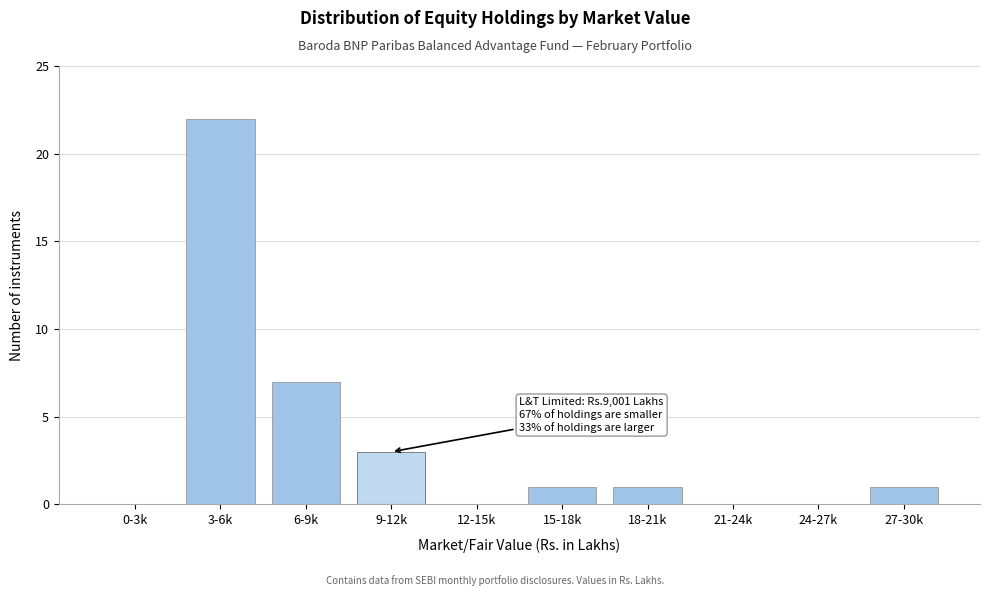

Reading left to right, what are all the values shown in this chart?

0-3k=0	3-6k=22	6-9k=7	9-12k=3	12-15k=0	15-18k=1	18-21k=1	21-24k=0	24-27k=0	27-30k=1